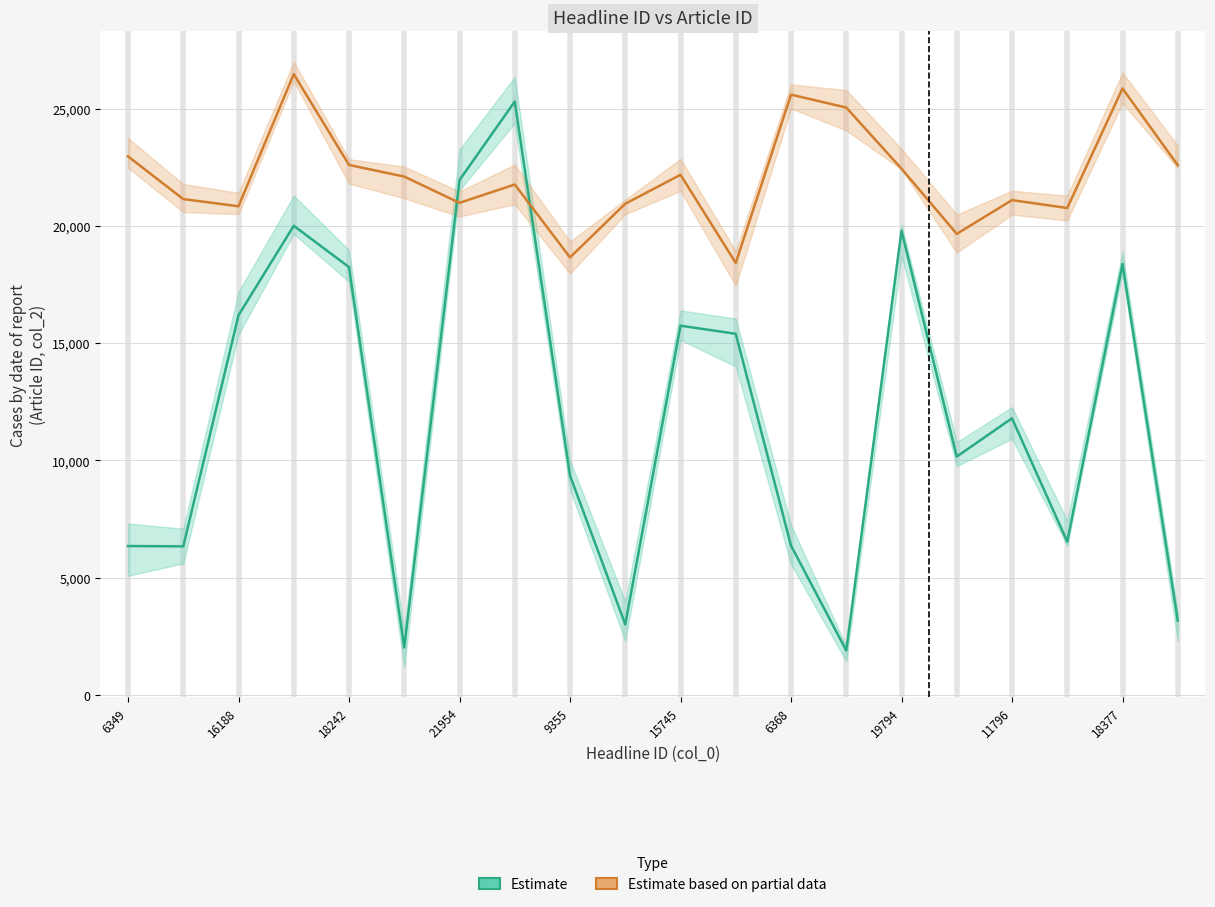

True or false: Article IDs (col_2) and Headline IDs (col_0) intersect in this chart.

True